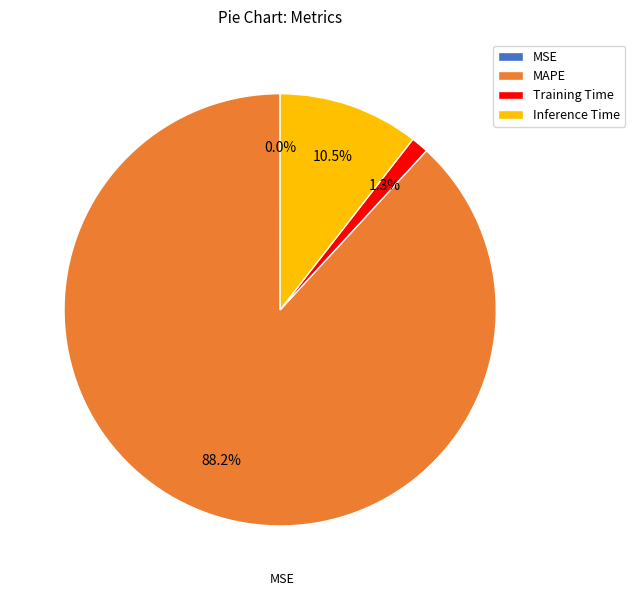

What is the total percentage of MAPE and Inference Time?

98.7%